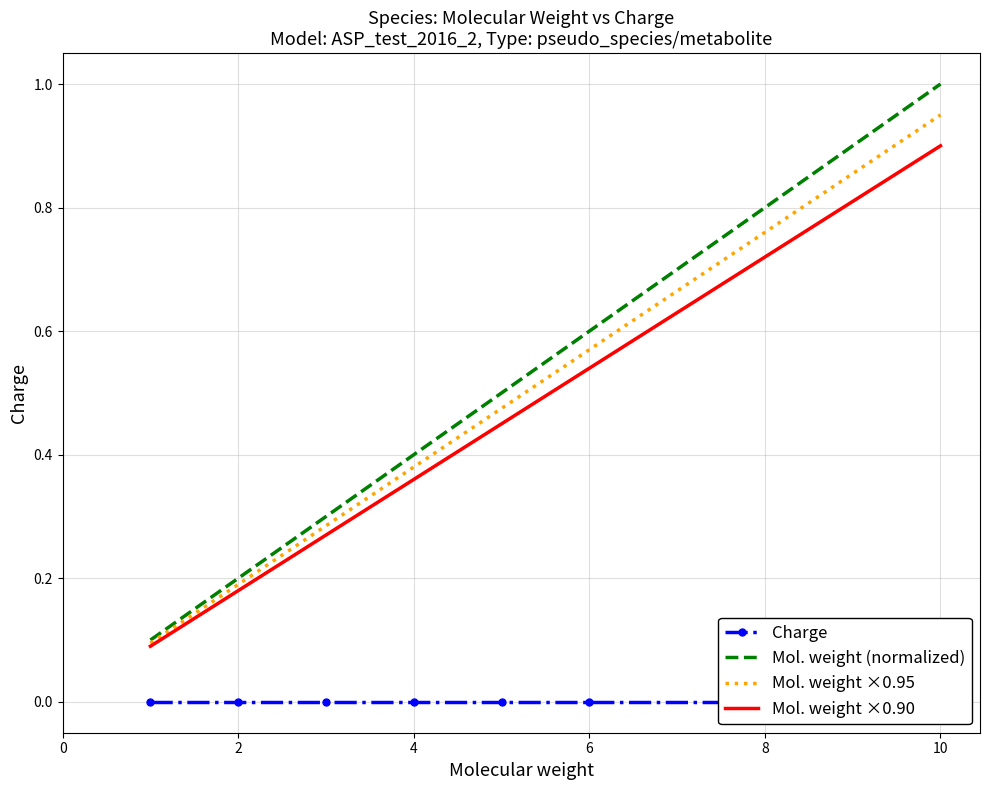

The value of Mol. weight (normalized) at 6 is 0.6. True or false?

True